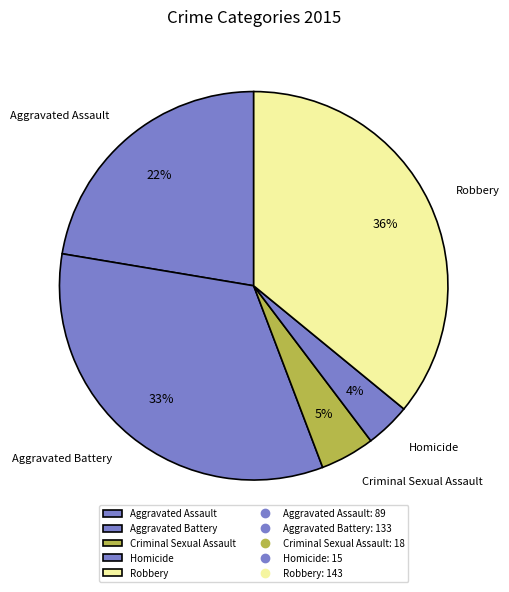

Which has a higher value, Homicide or Aggravated Assault?

Aggravated Assault